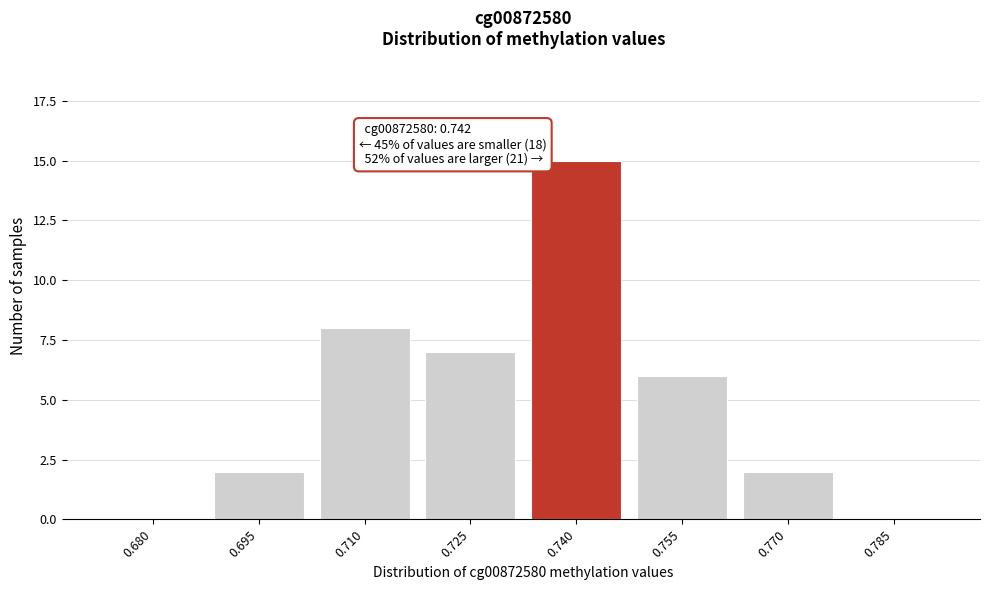

Reading left to right, extract all data points from this chart.

0.680=0	0.695=2	0.710=8	0.725=7	0.740=15	0.755=6	0.770=2	0.785=0